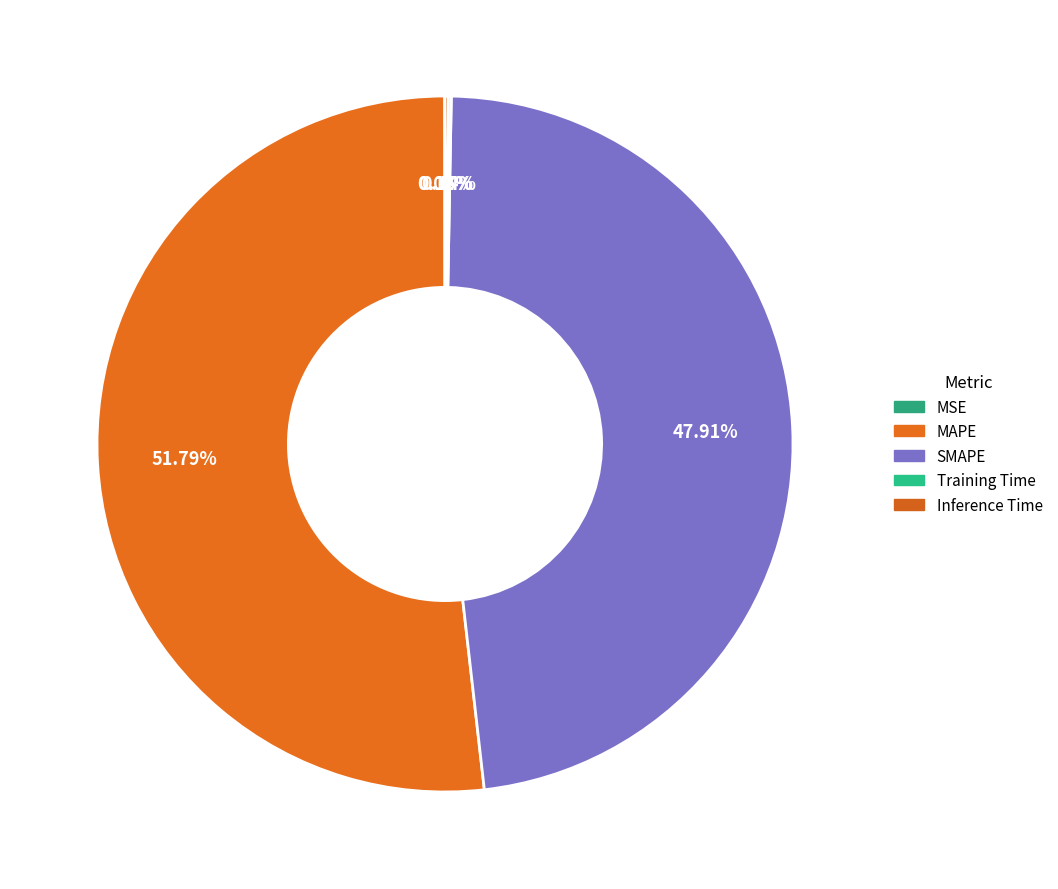

True or false: Inference Time accounts for 8% of the total.

False